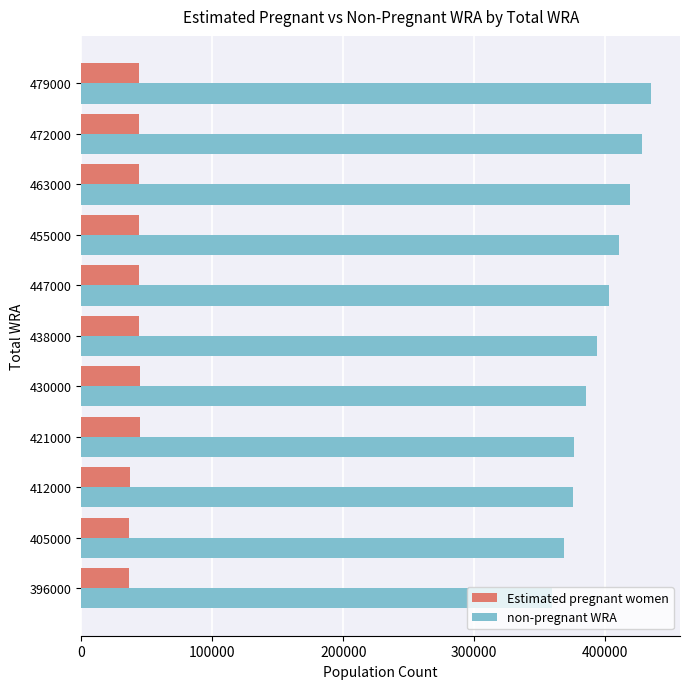

Which series has the widest spread of values?

non-pregnant WRA